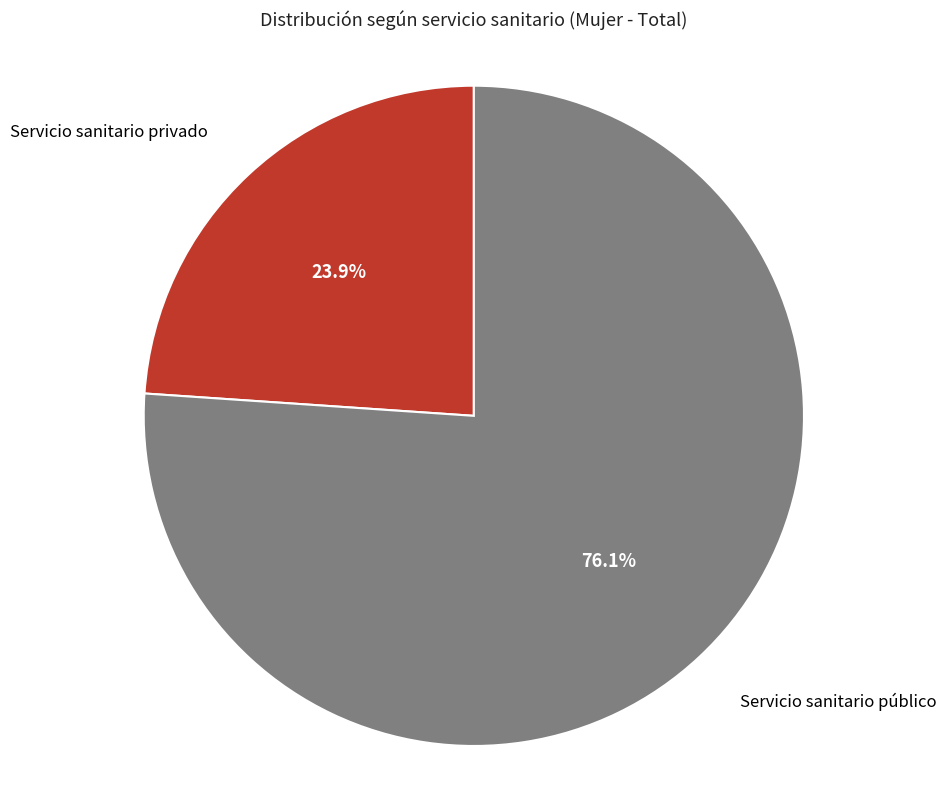

True or false: Servicio sanitario público accounts for 76% of the total.

True